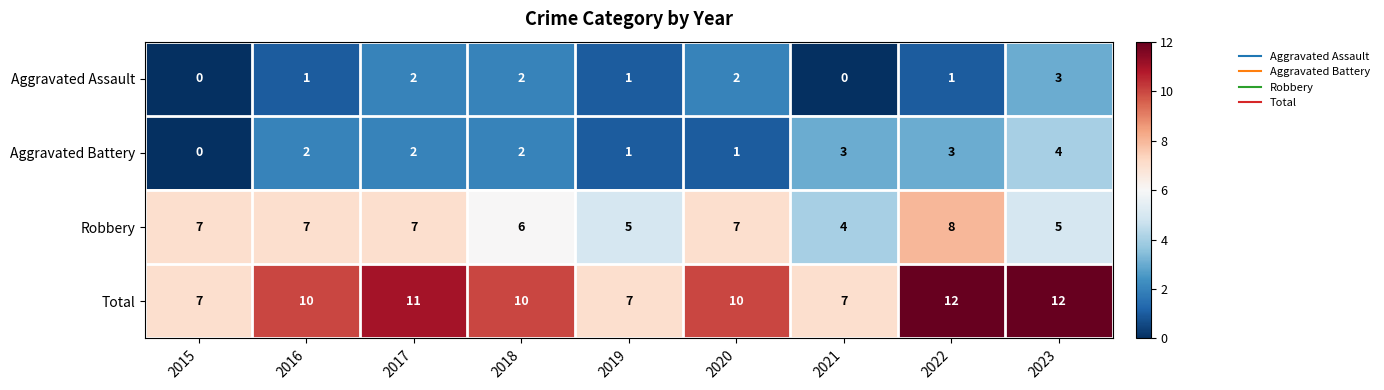

Which series has the largest range (max minus min)?

Total